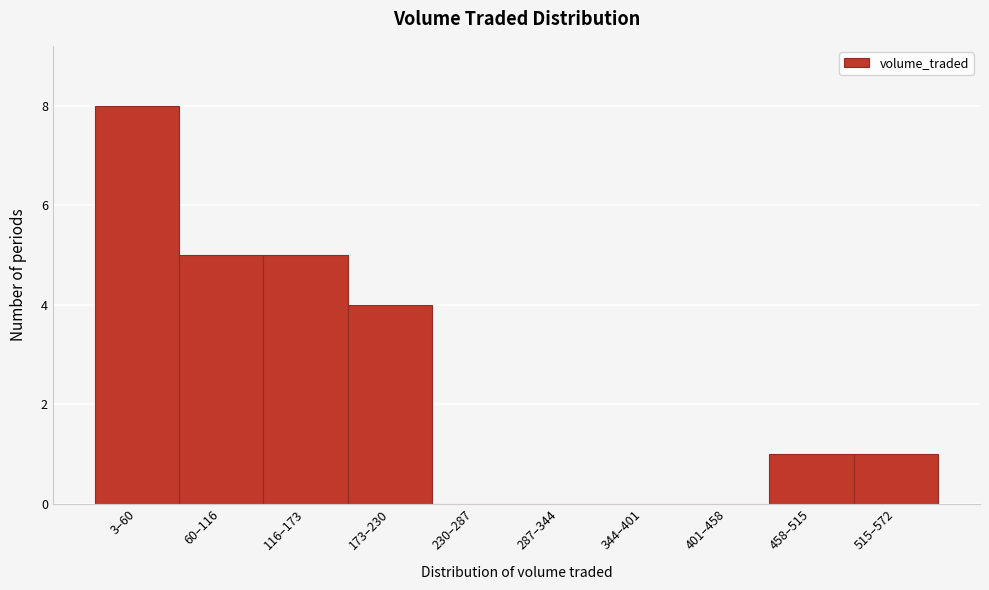

Reading left to right, what are all the values shown in this chart?

3–60=8	60–116=5	116–173=5	173–230=4	230–287=0	287–344=0	344–401=0	401–458=0	458–515=1	515–572=1